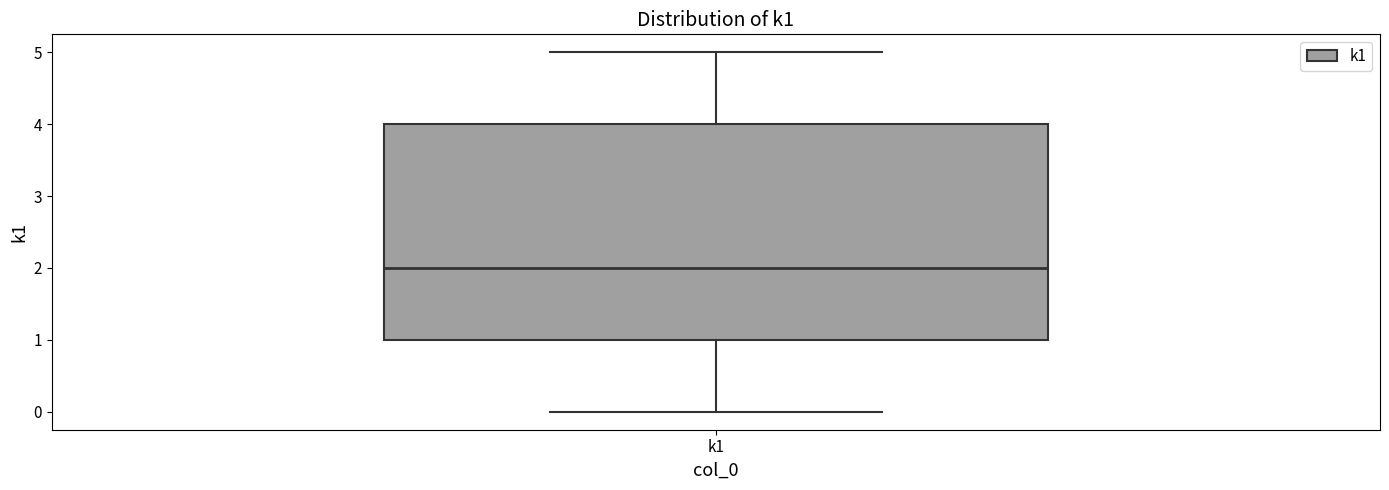

Where does the median line of the box for k1 sit on the y-axis? The values are not printed on the chart, so give them approximately, as read against the axis.

2